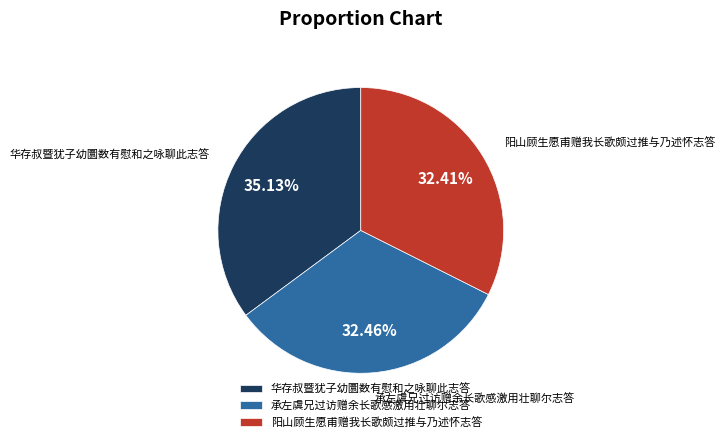

Which category has the biggest portion of the pie?

华存叔暨犹子幼圜数有慰和之咏聊此志答